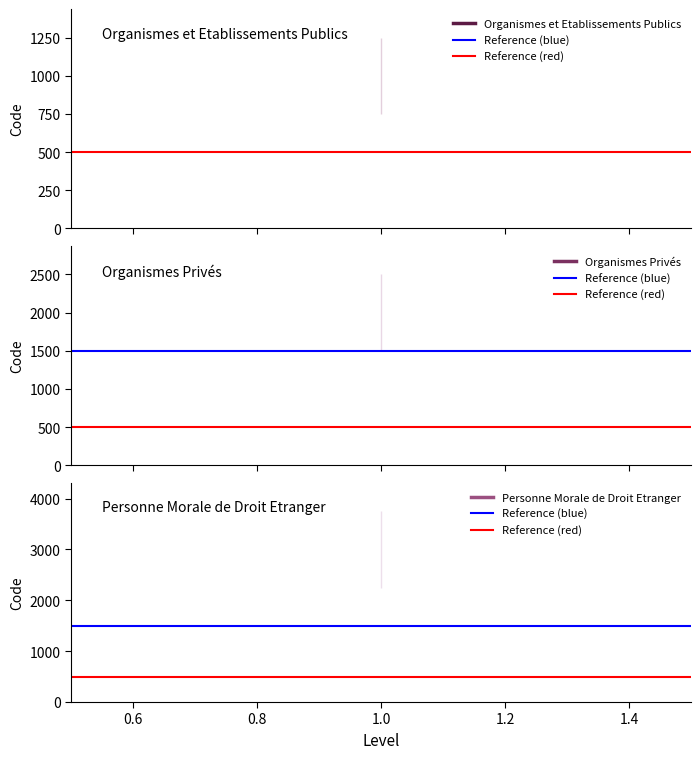

Which series changed the most between 0.4 and 0.6?

Reference (blue)